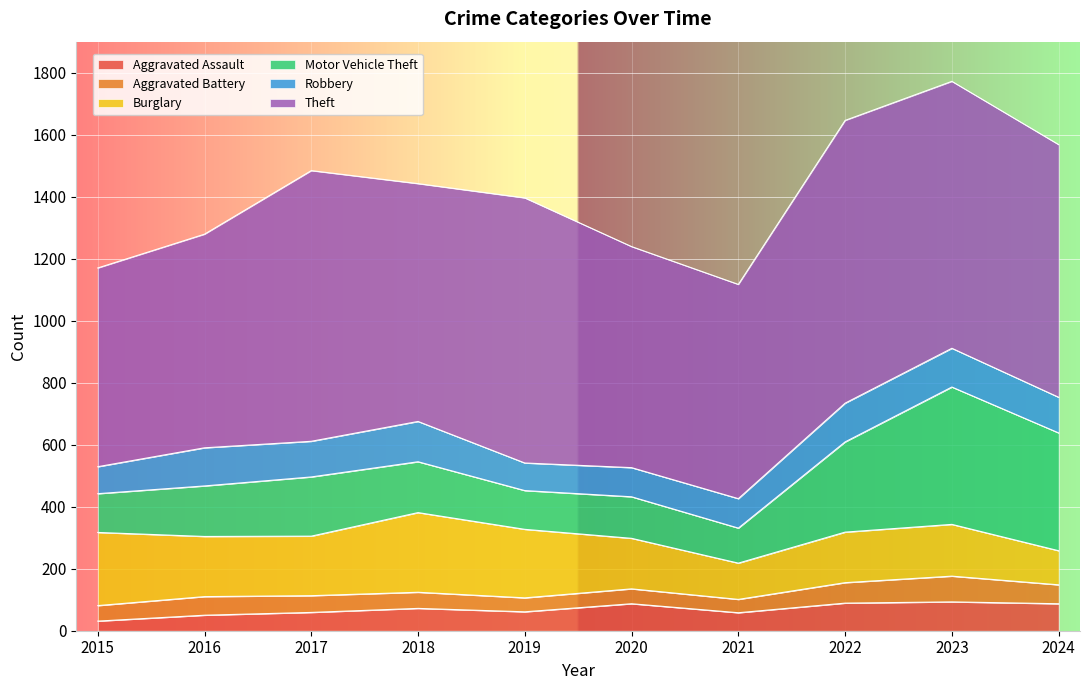

True or false: Theft and Robbery intersect in this chart.

False